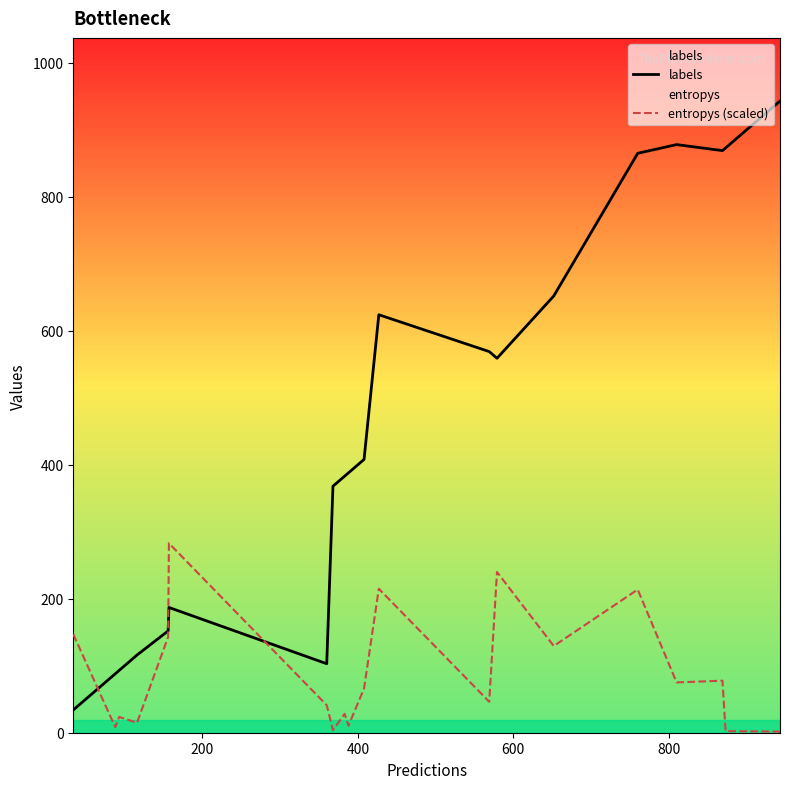

What is the difference between the second highest and second lowest values in the entropys (scaled) series?

237.5